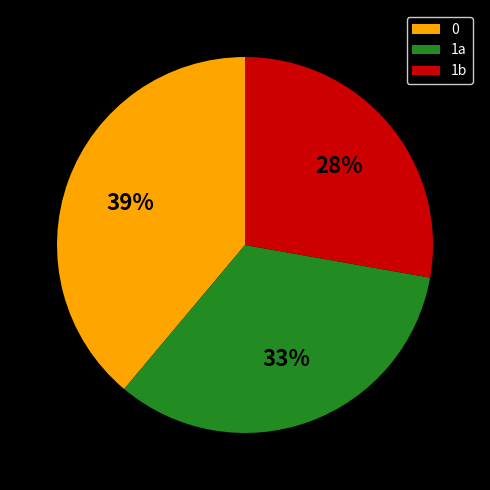

To the nearest percent, what is the difference between the largest and smallest slice percentages?

11%